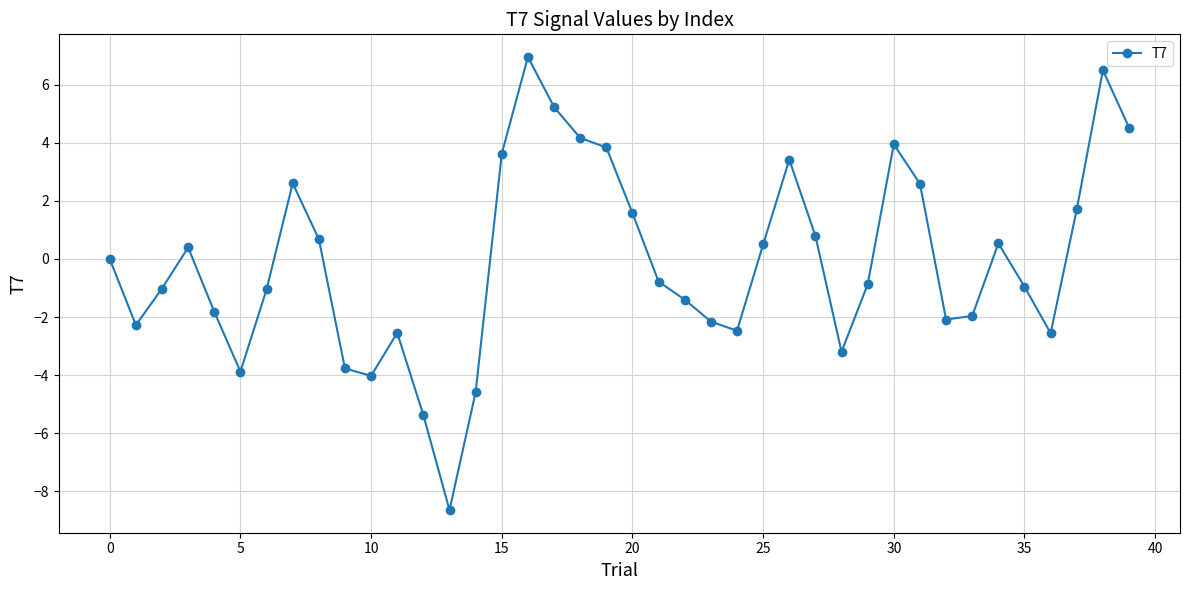

What is the value of the 34th point from the left?

-2.0